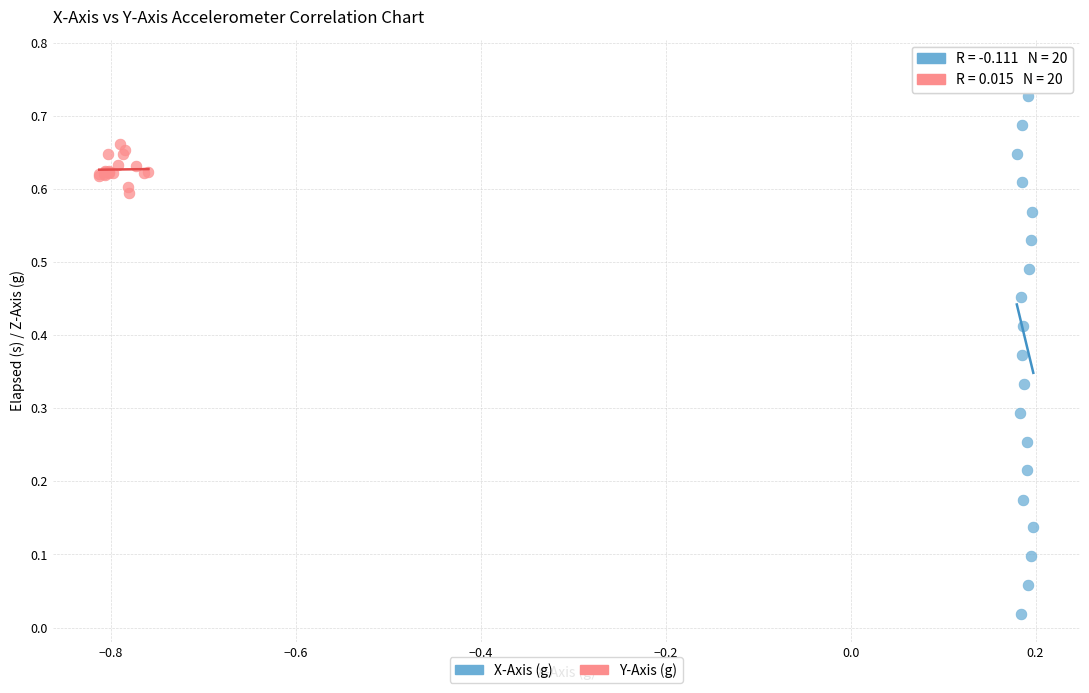

Which series reaches the minimum Y coordinate?

X-Axis (g)